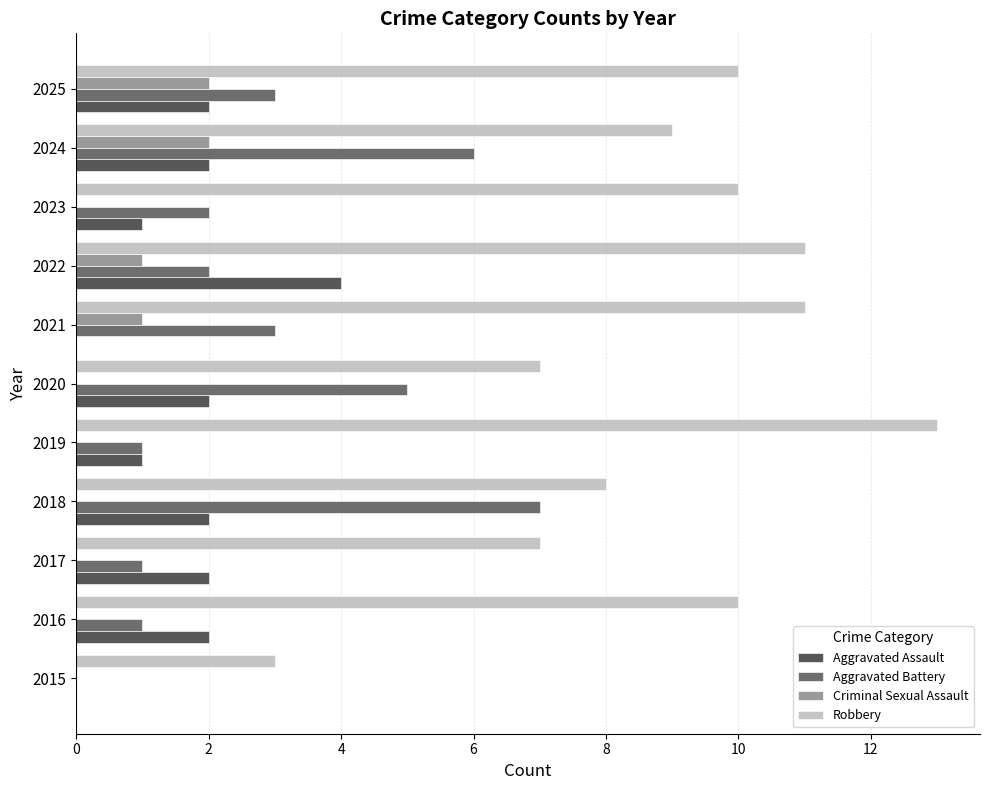

What is the sum of the Robbery values at 2019 and 2018?

21